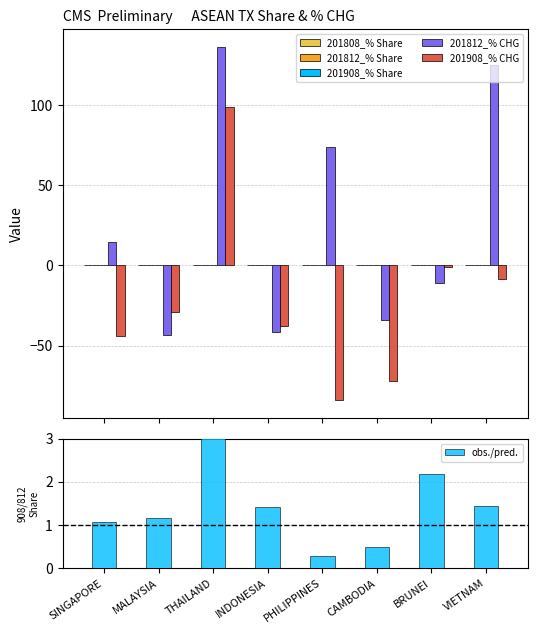

How many bars are there in each group?

6